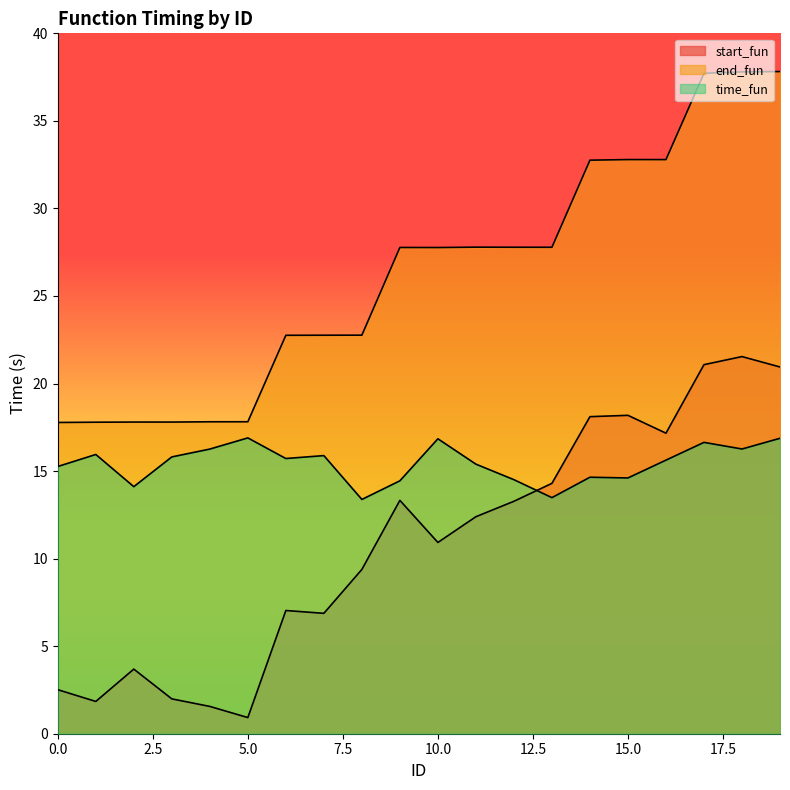

List the labels in order of time_fun value, smallest first.

8, 13, 2, 9, 12, 15, 14, 0, 11, 16, 6, 3, 7, 1, 4, 18, 17, 10, 19, 5